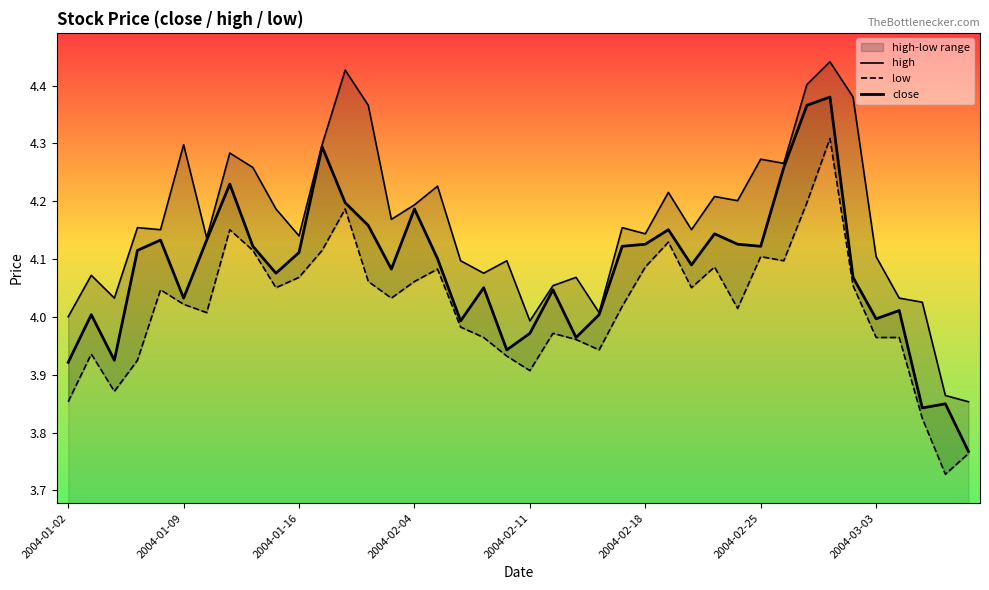

What is the value of the low point at the 32nd from the left?

4.1